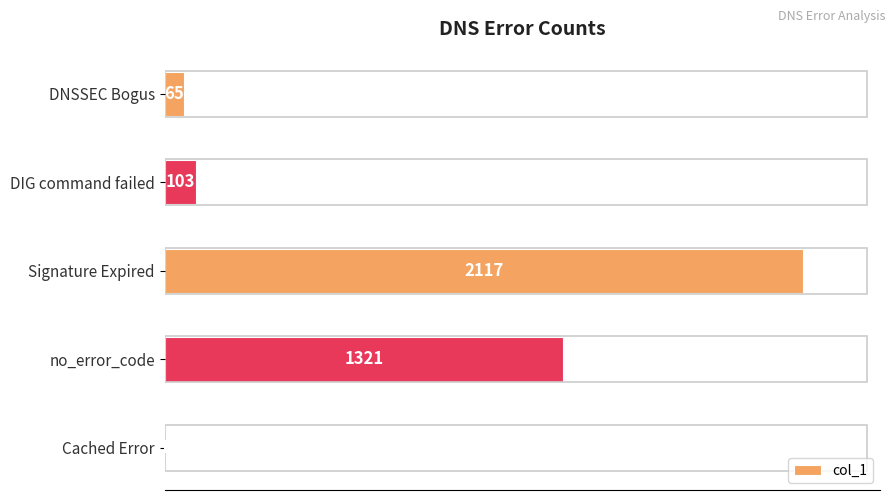

Is it true that the value at Cached Error is 1?

True